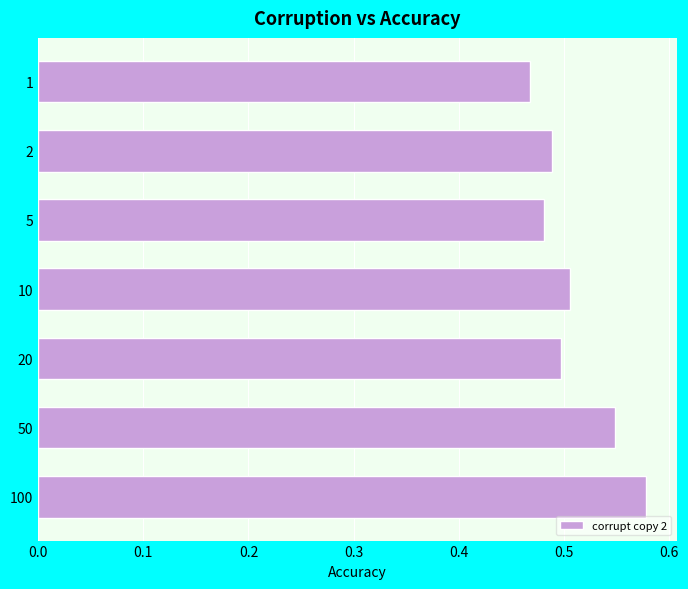

What is the sum of all values?

3.6